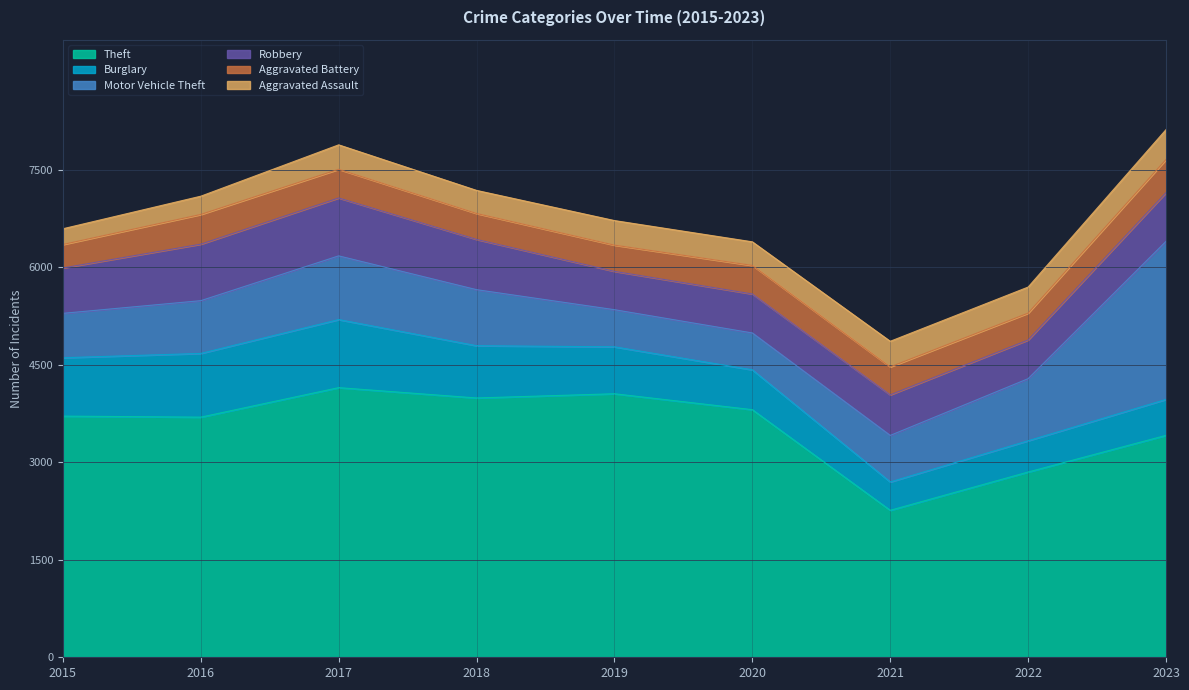

How many lines are shown in the chart?

6